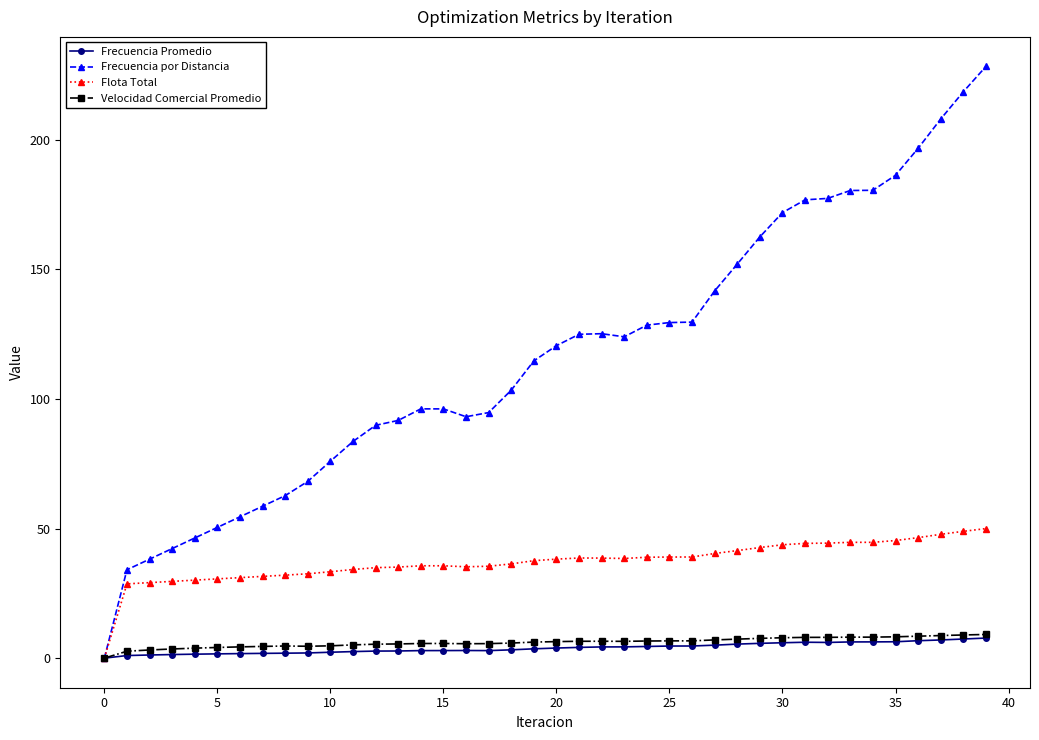

What is the value of the Flota Total point at the 33rd from the left?

44.4